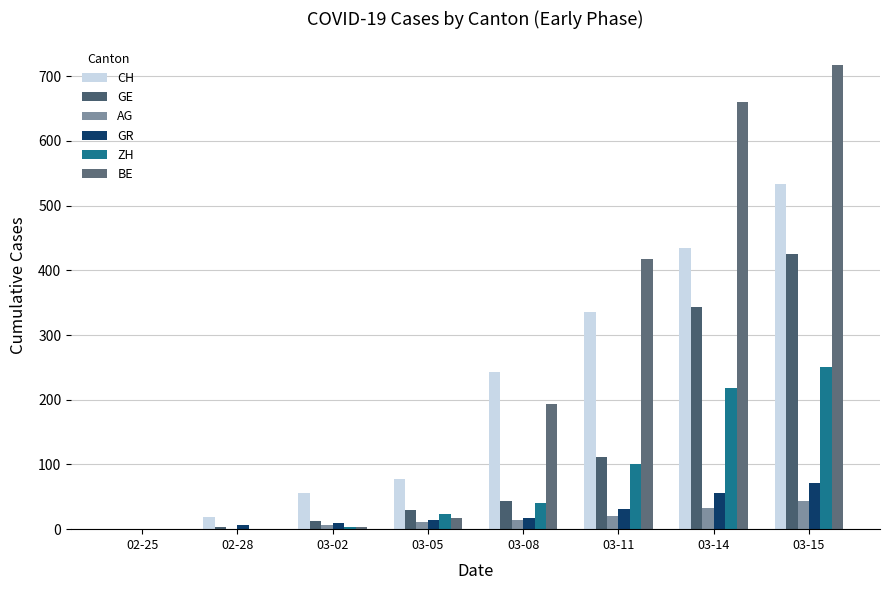

At 03-02, list the series in order from smallest to largest.

ZH, BE, AG, GR, GE, CH